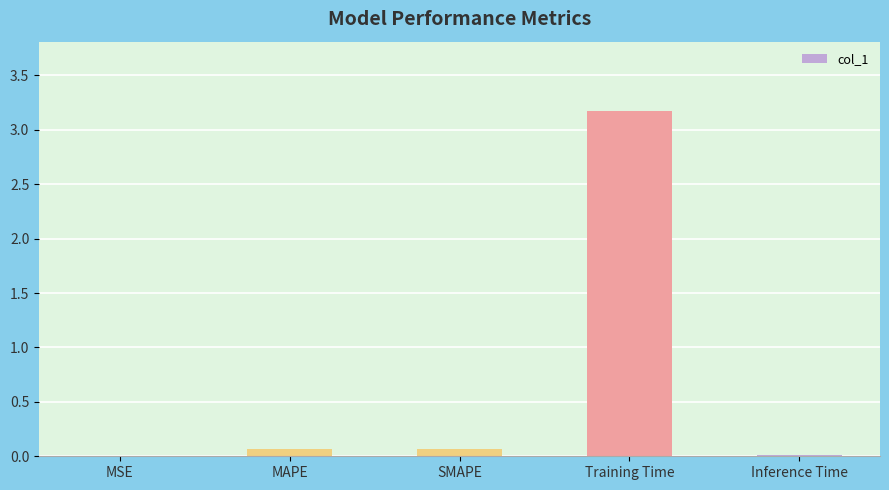

Which has a higher value, Training Time or Inference Time?

Training Time